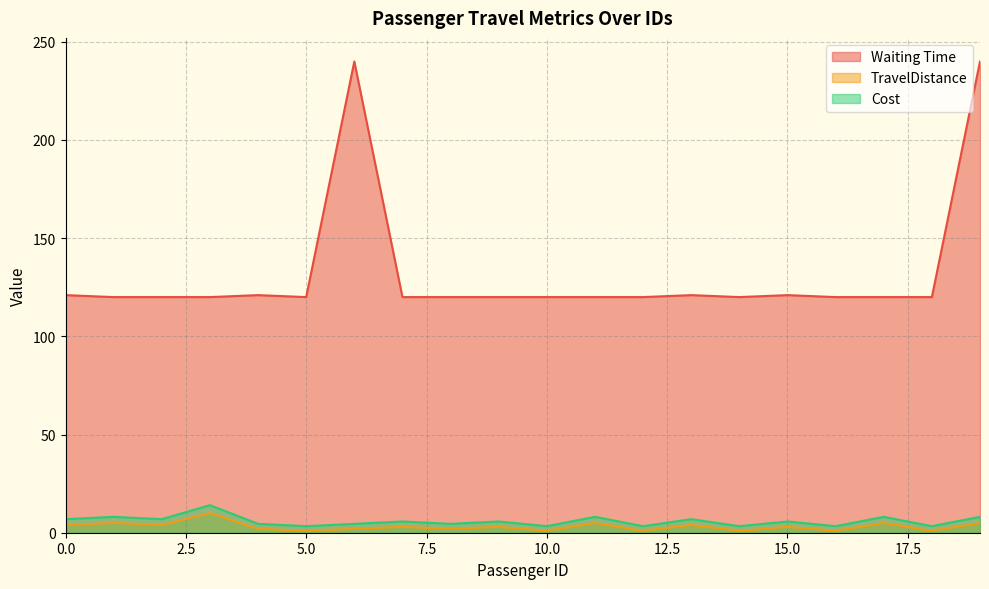

Which series has the largest total across all categories?

Waiting Time